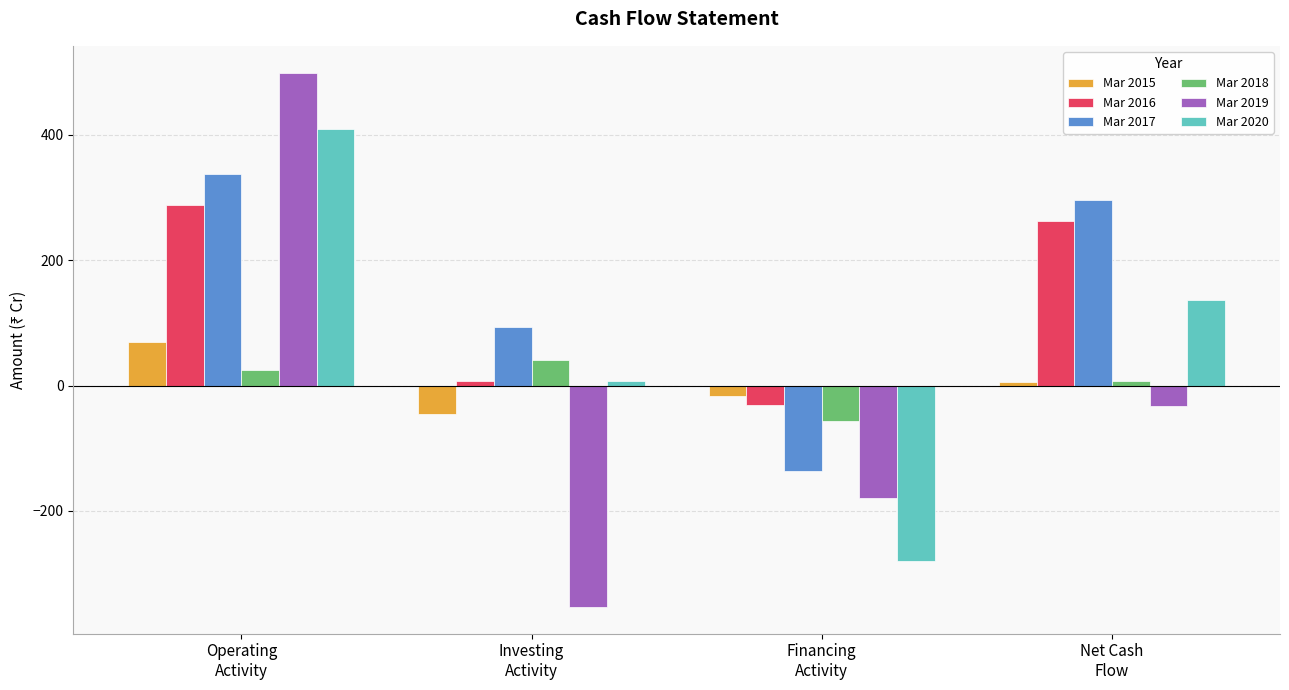

At which label does Mar 2016 first exceed 263?

Operating
Activity